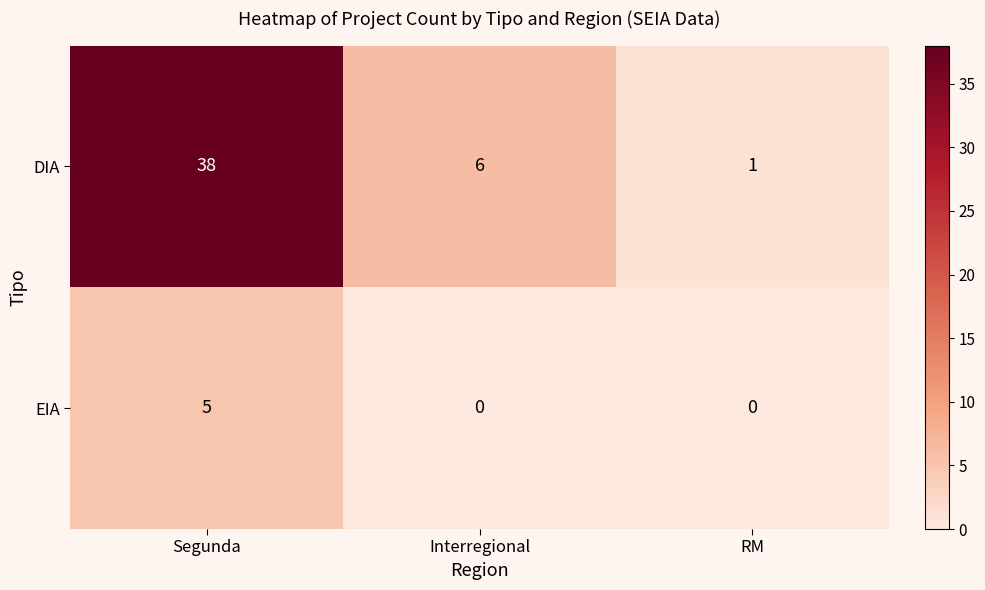

The value of DIA at Interregional is 9. True or false?

False